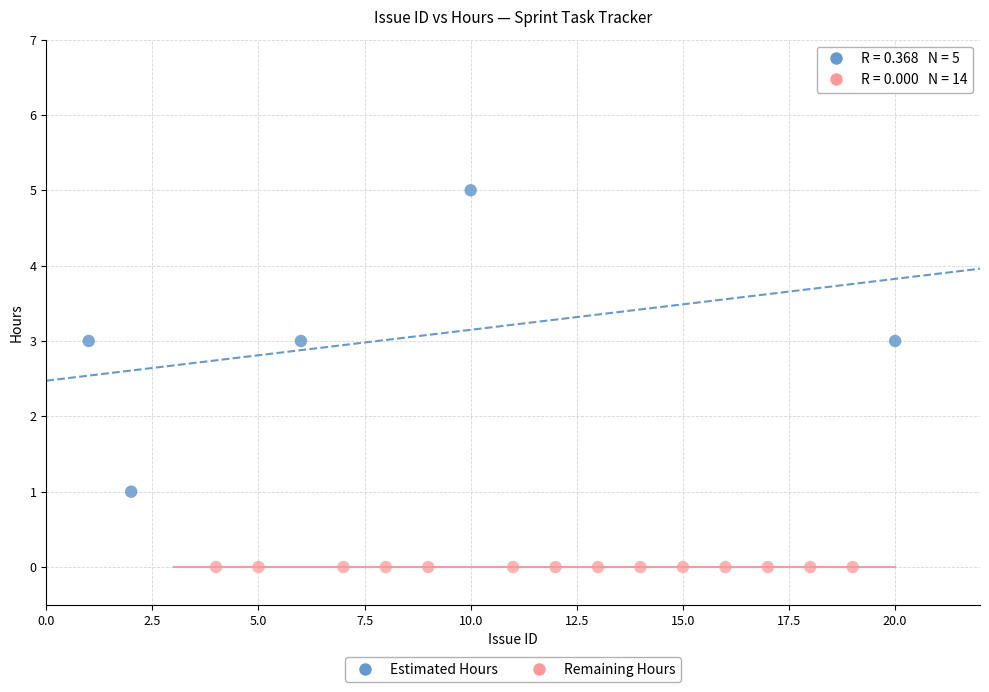

Which series reaches the minimum Y coordinate?

Remaining Hours